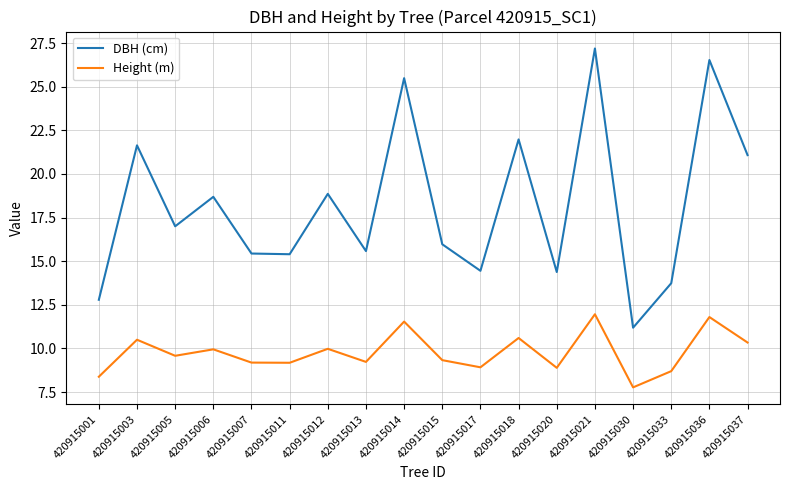

The value of Height (m) at 420915021 is 8.1. True or false?

False